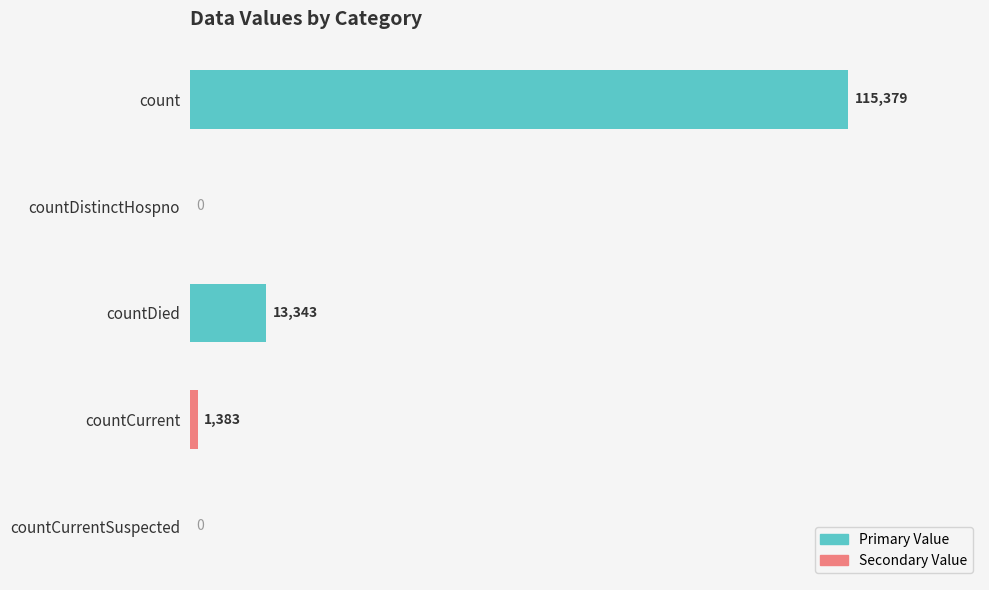

What is the sum of all values?

130105